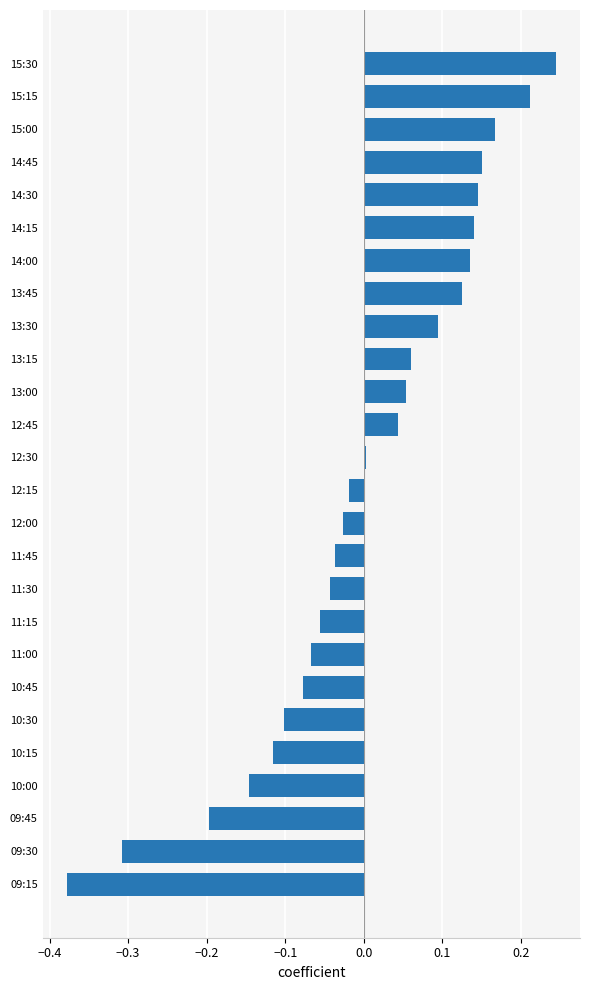

The value at 14:00 is 0.1. True or false?

True